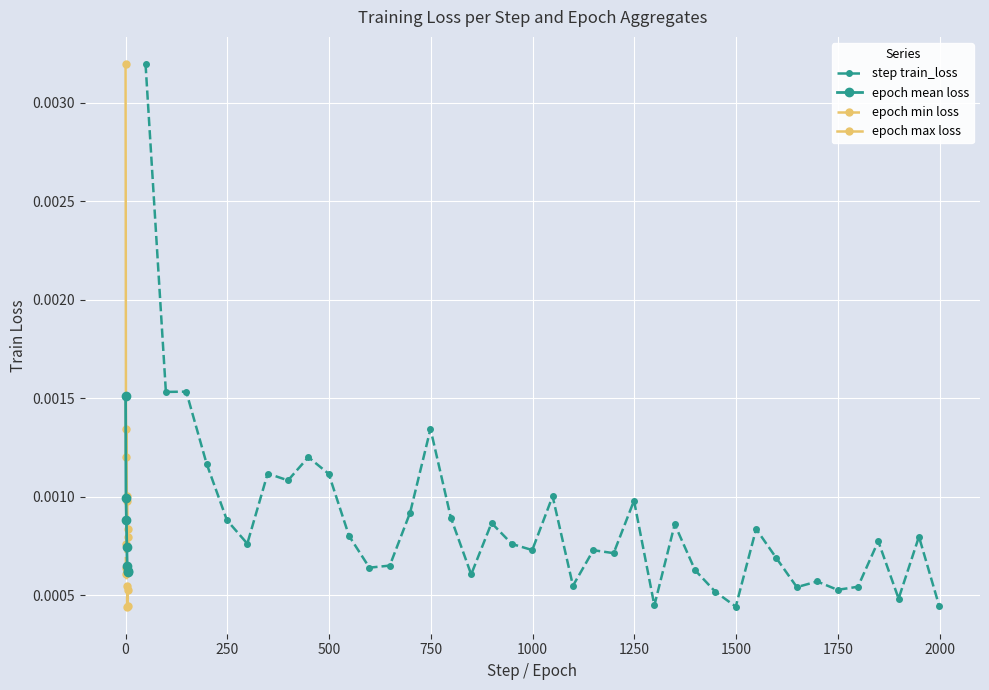

Count the step train_loss values in the range 0 to 1.

40